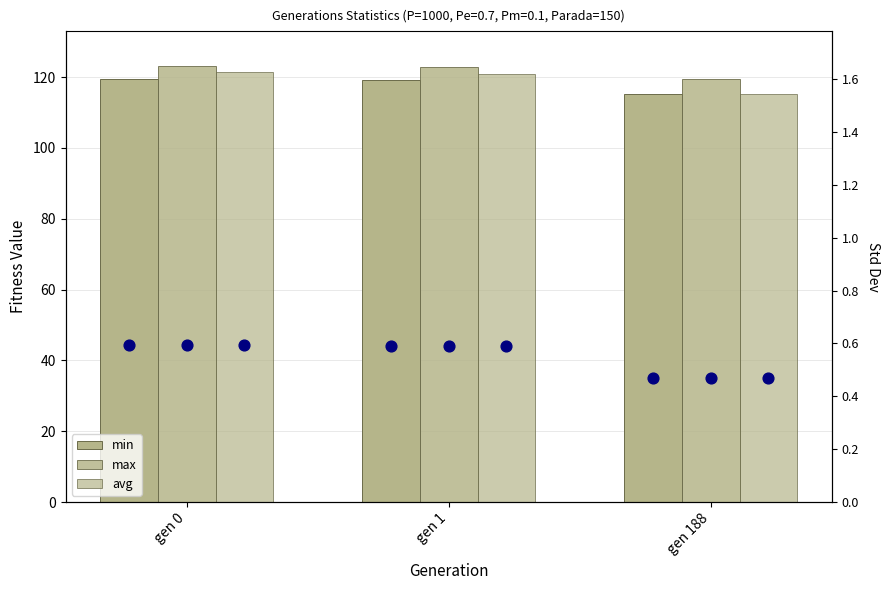

Which series has the largest Y range (max minus min)?

avg